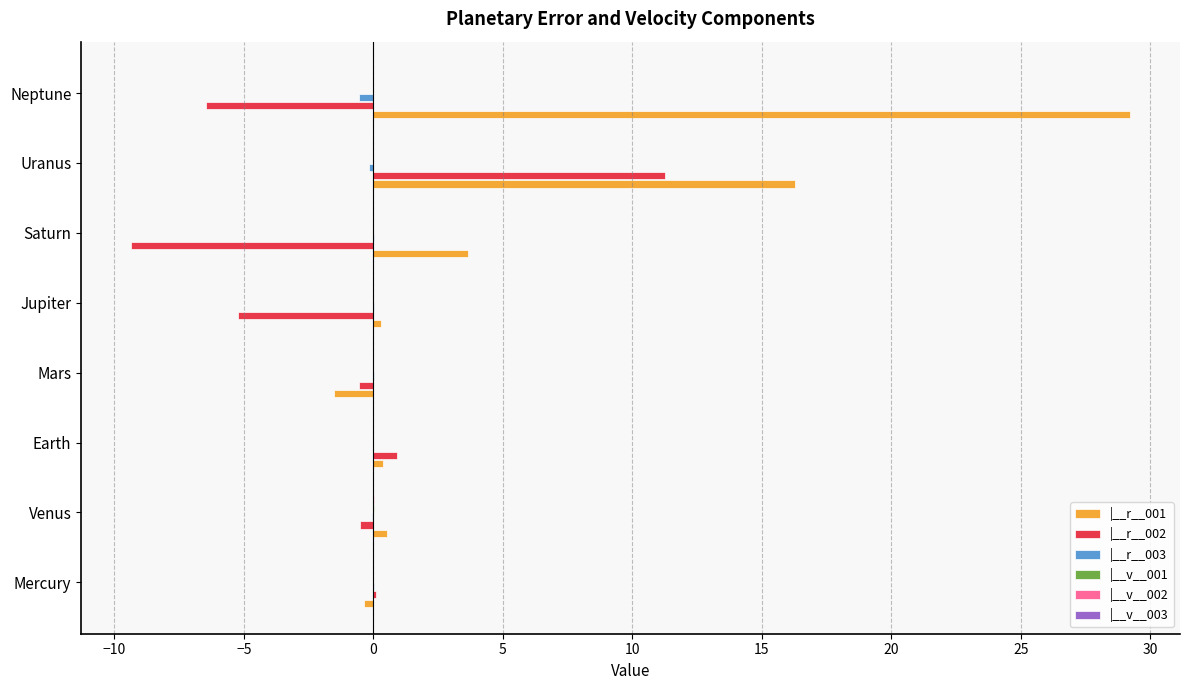

What is the maximum value shown in the chart?

29.2